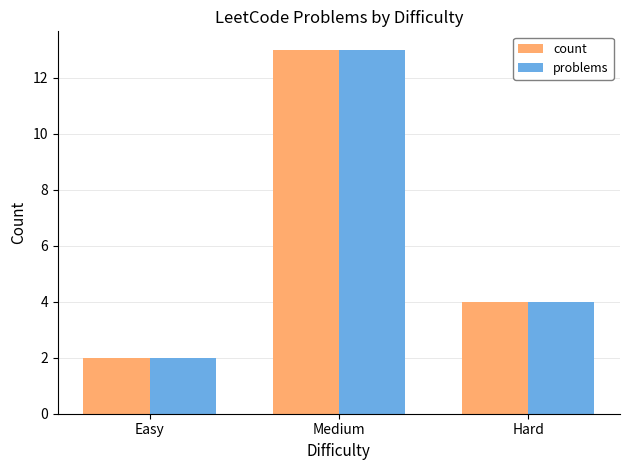

At which category is the sum across all series the highest?

Medium